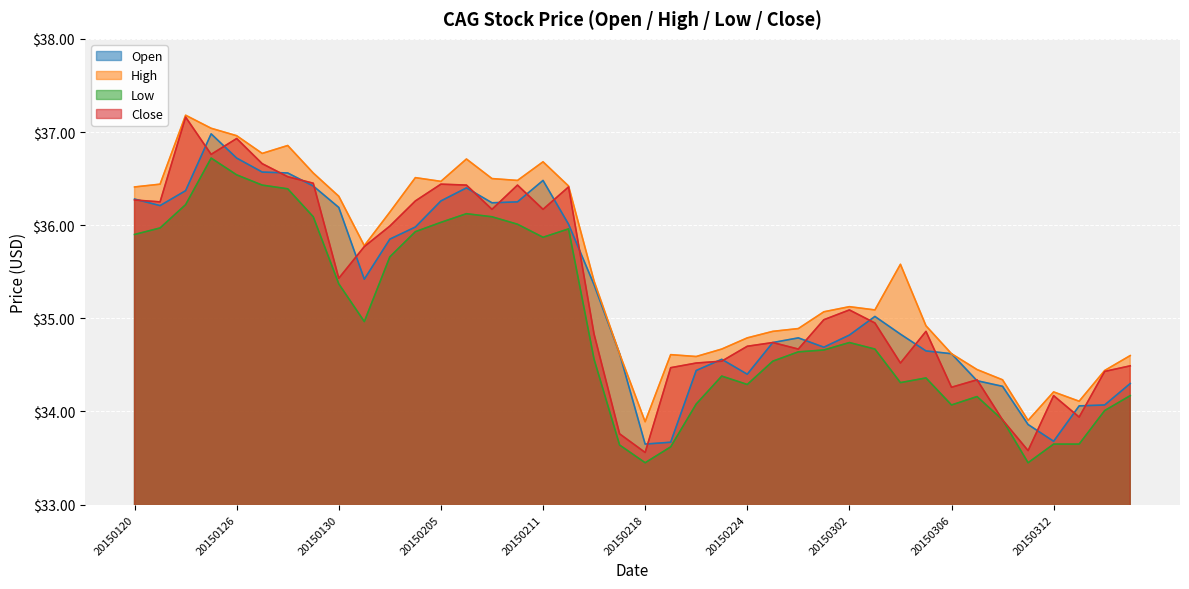

What is the average value of the High series?

35.5